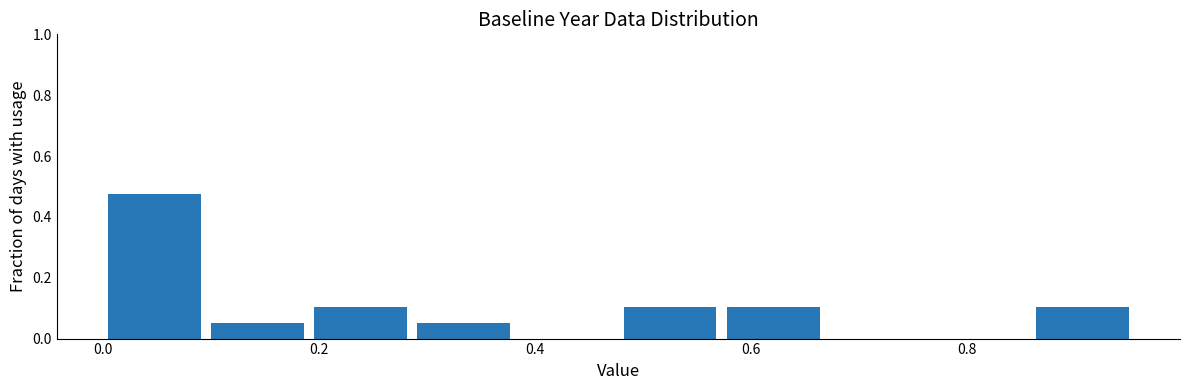

Reading left to right, list every bar in this chart as the range it spans on the x-axis followed by its height. Neither the bar edges nor the heights are printed on the chart, so give them approximately, as read against the axes.

0.00 to 0.10: 0.48
0.10 to 0.20: 0.06
0.20 to 0.30: 0.10
0.30 to 0.38: 0.06
0.38 to 0.48: 0
0.48 to 0.58: 0.10
0.58 to 0.68: 0.10
0.68 to 0.76: 0
0.76 to 0.86: 0
0.86 to 0.96: 0.10